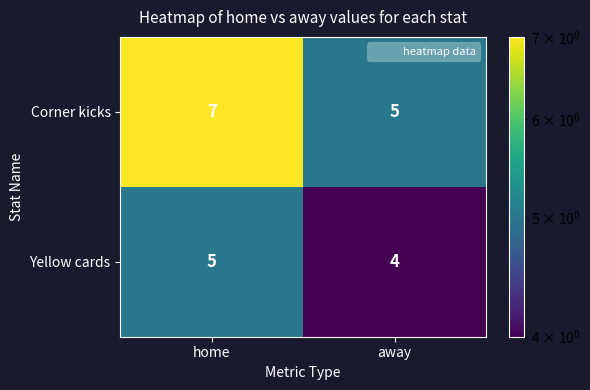

What is the difference between the highest and lowest values at away?

1